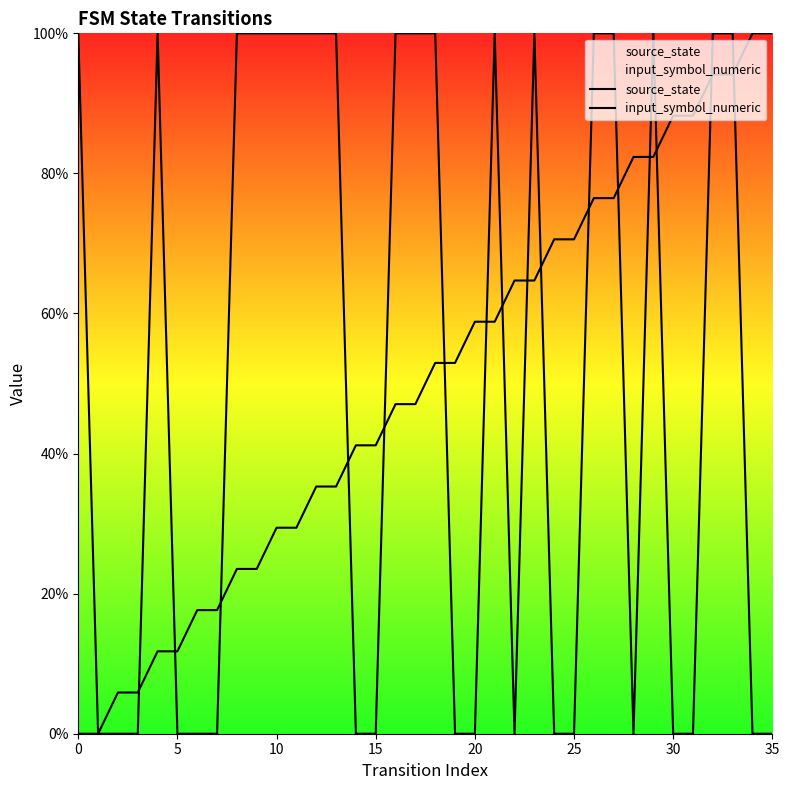

Reading right to left, transcribe all the data shown in this chart.

source_state: 100.0	100.0	94.1	94.1	88.2	88.2	82.4	82.4	76.5	76.5	70.6	70.6	64.7	64.7	58.8	58.8	52.9	52.9	47.1	47.1	41.2	41.2	35.3	35.3	29.4	29.4	23.5	23.5	17.6	17.6	11.8	11.8	5.9	5.9	0.0	0.0
input_symbol_numeric: 0.0	0.0	100.0	100.0	0.0	0.0	100.0	0.0	100.0	100.0	0.0	0.0	100.0	0.0	100.0	0.0	0.0	100.0	100.0	100.0	0.0	0.0	100.0	100.0	100.0	100.0	100.0	100.0	0.0	0.0	0.0	100.0	0.0	0.0	0.0	100.0